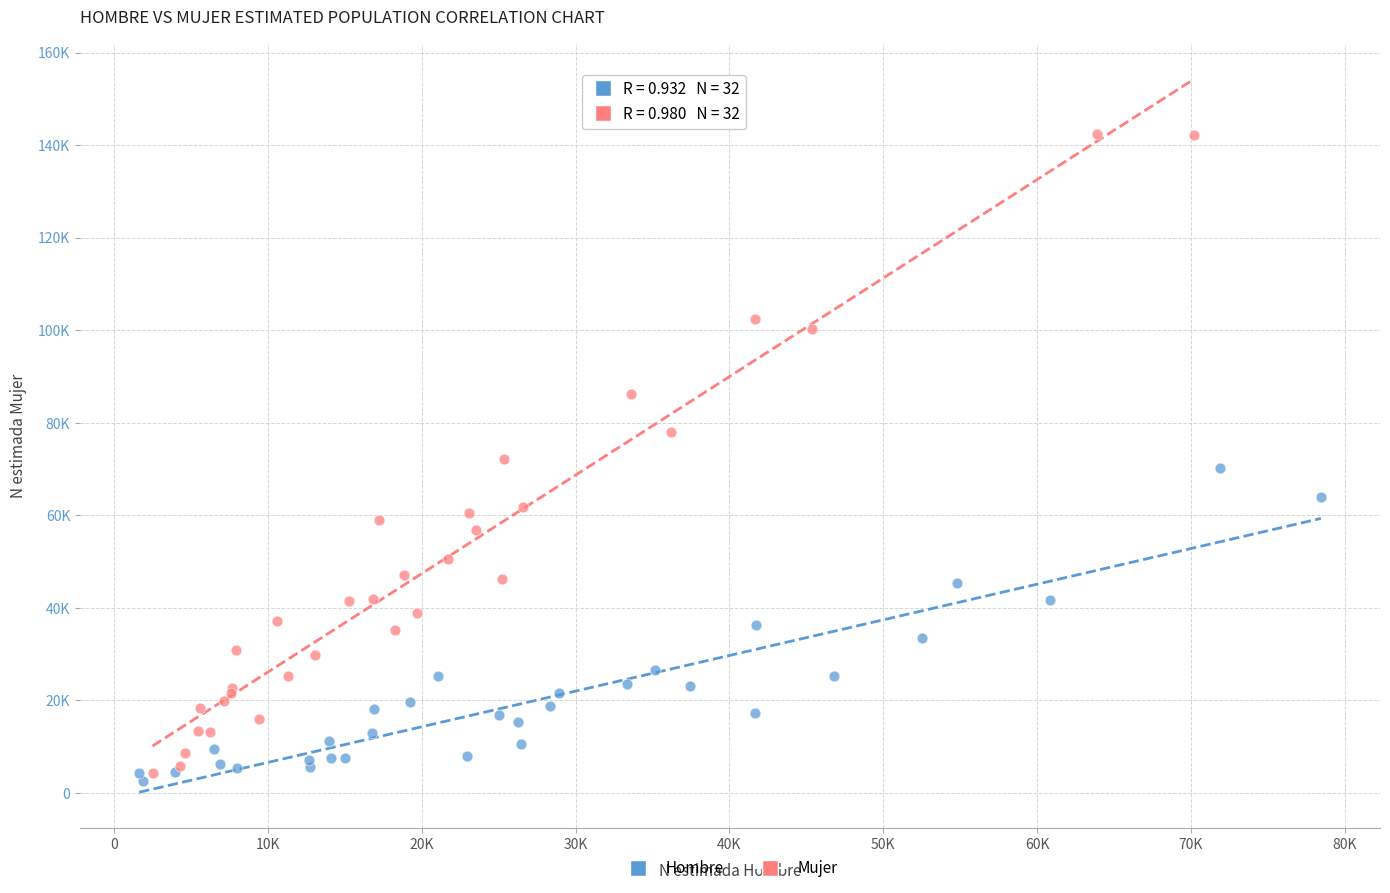

What are all the series names shown in the legend?

Hombre, Mujer